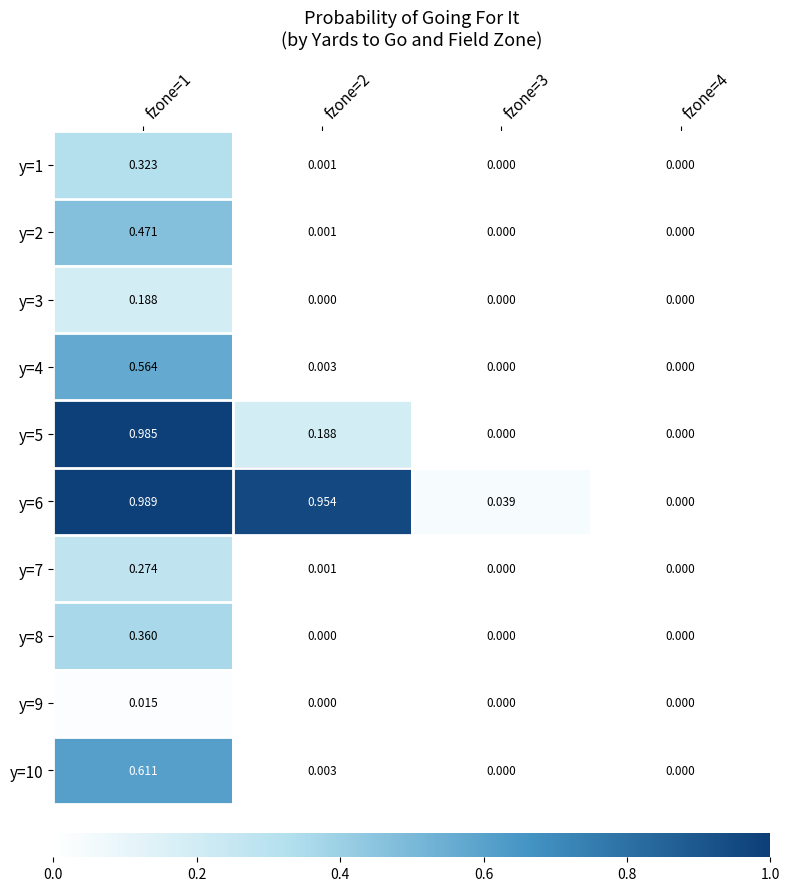

Is the value of y=1 at fzone=2 greater than the value of y=4 at fzone=3?

Yes